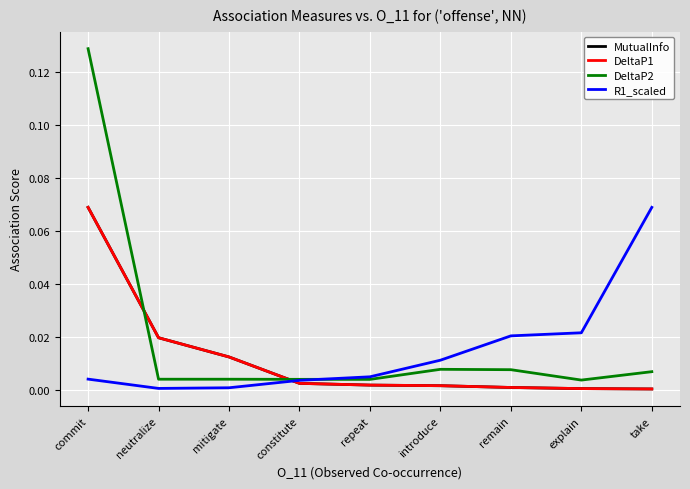

Where do MutualInfo and R1_scaled first cross each other?

mitigate and constitute